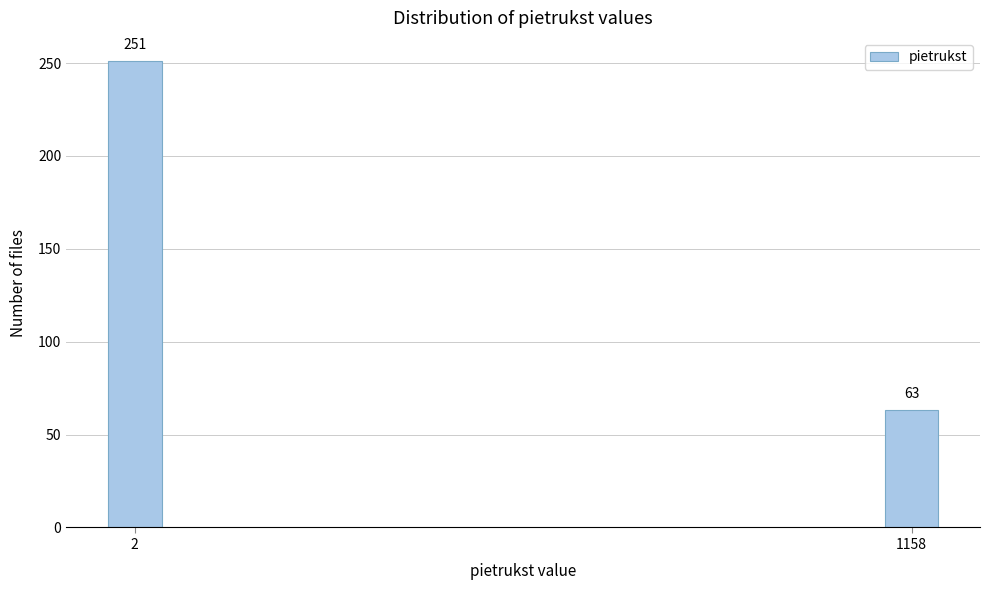

Reading right to left, extract all data points from this chart.

63	251